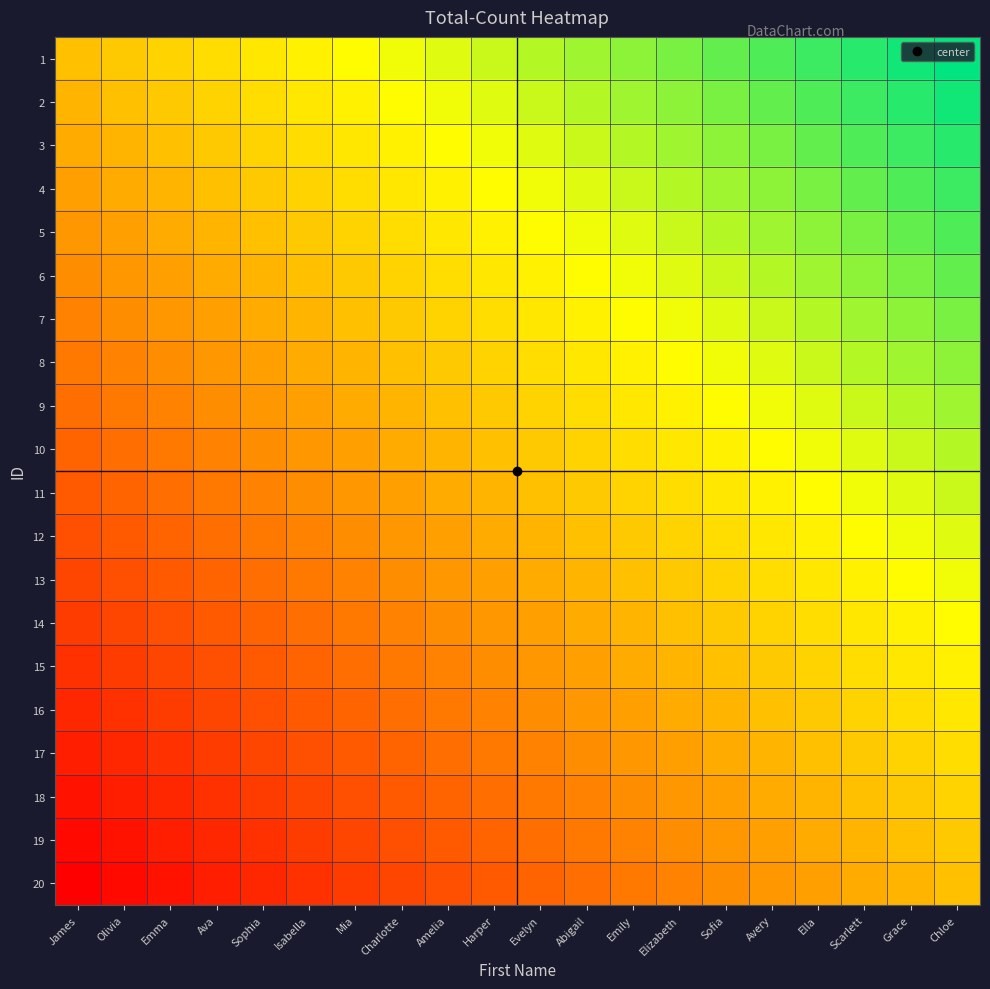

Rank the series by their maximum value, from highest to lowest.

1, 2, 3, 4, 5, 6, 7, 8, 9, 10, 11, 12, 13, 14, 15, 16, 17, 18, 19, 20